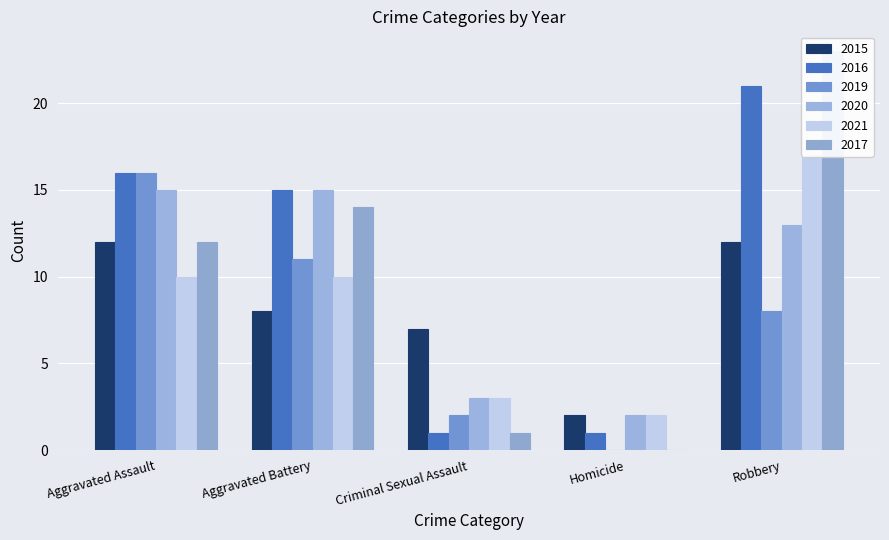

What are all the series names shown in the legend?

2015, 2016, 2019, 2020, 2021, 2017